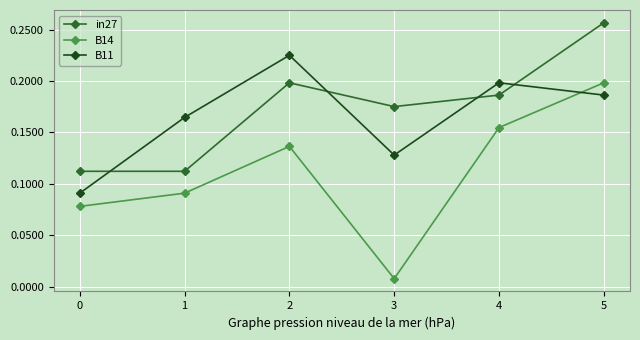

At which label does in27 reach its peak?

5